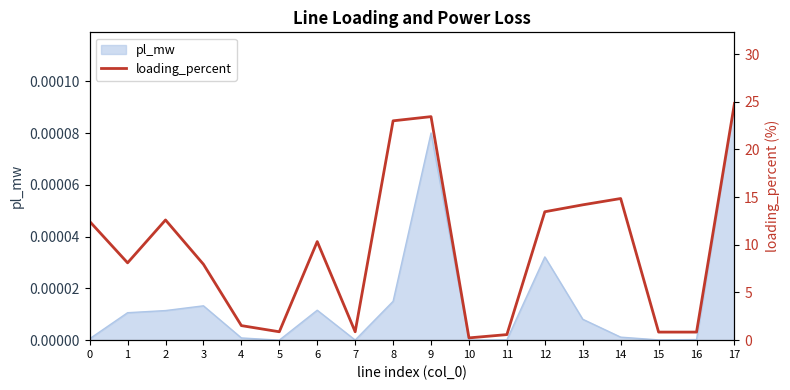

Reading left to right, extract all data points from this chart.

12.5	8.1	12.6	8.0	1.5	0.9	10.3	0.9	23.0	23.4	0.2	0.6	13.5	14.2	14.9	0.8	0.8	24.8